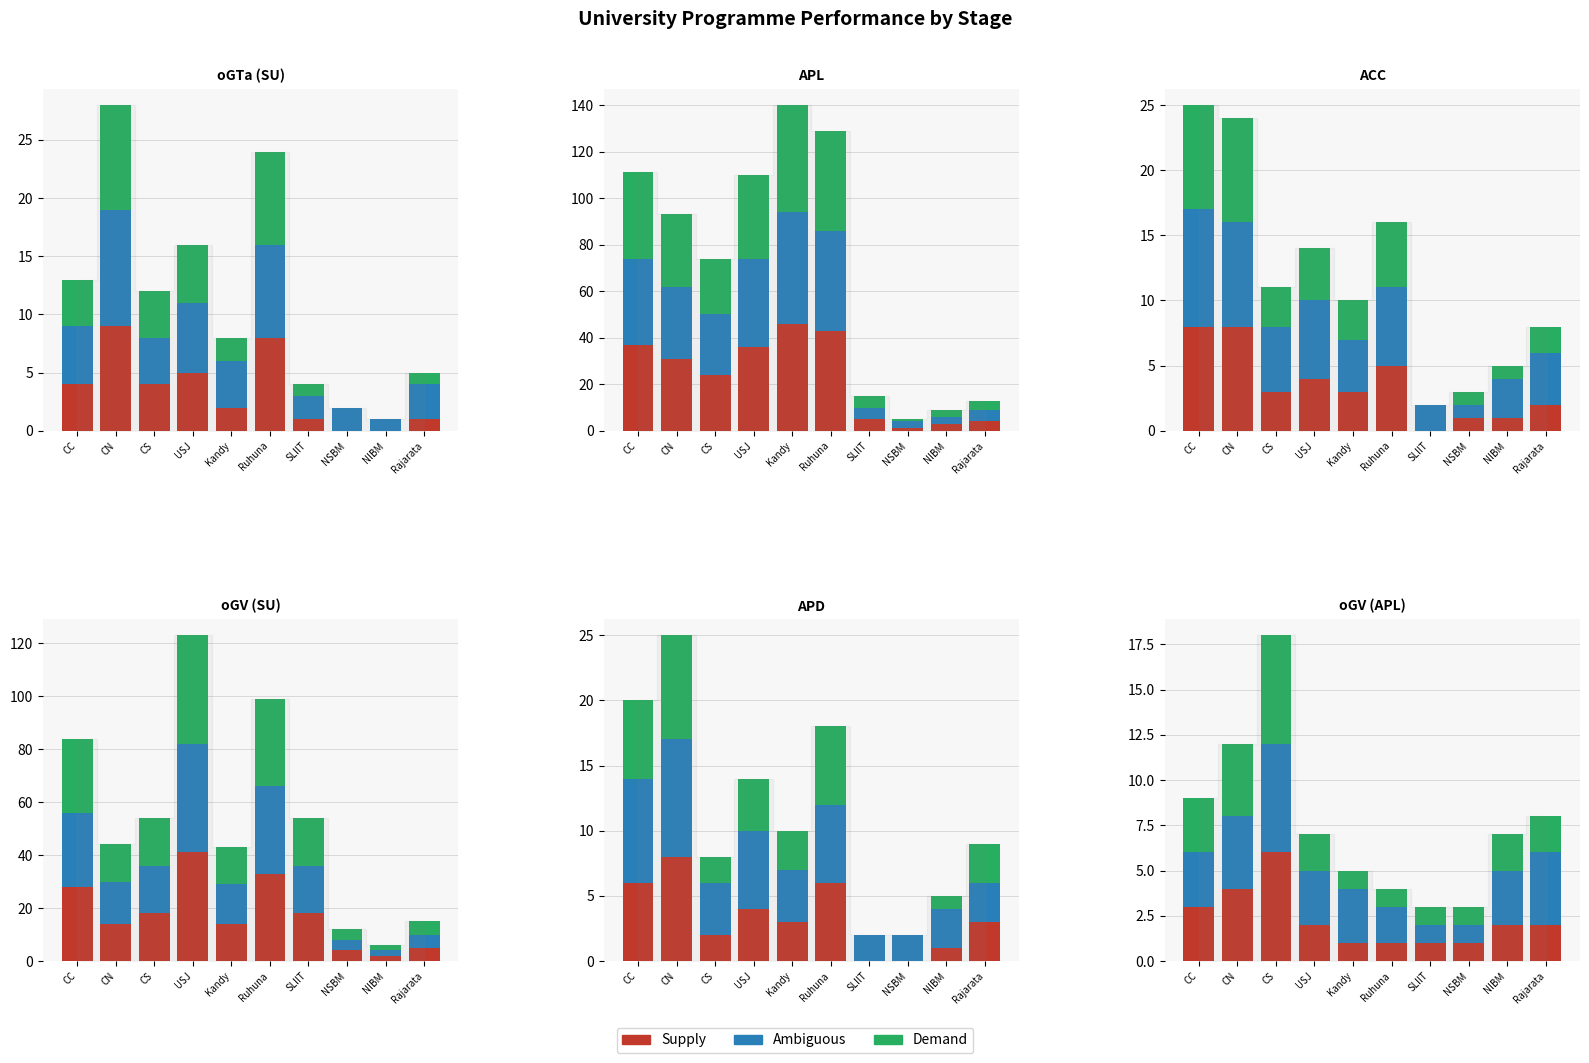

What is the label of the 9th bar from the right?

CN